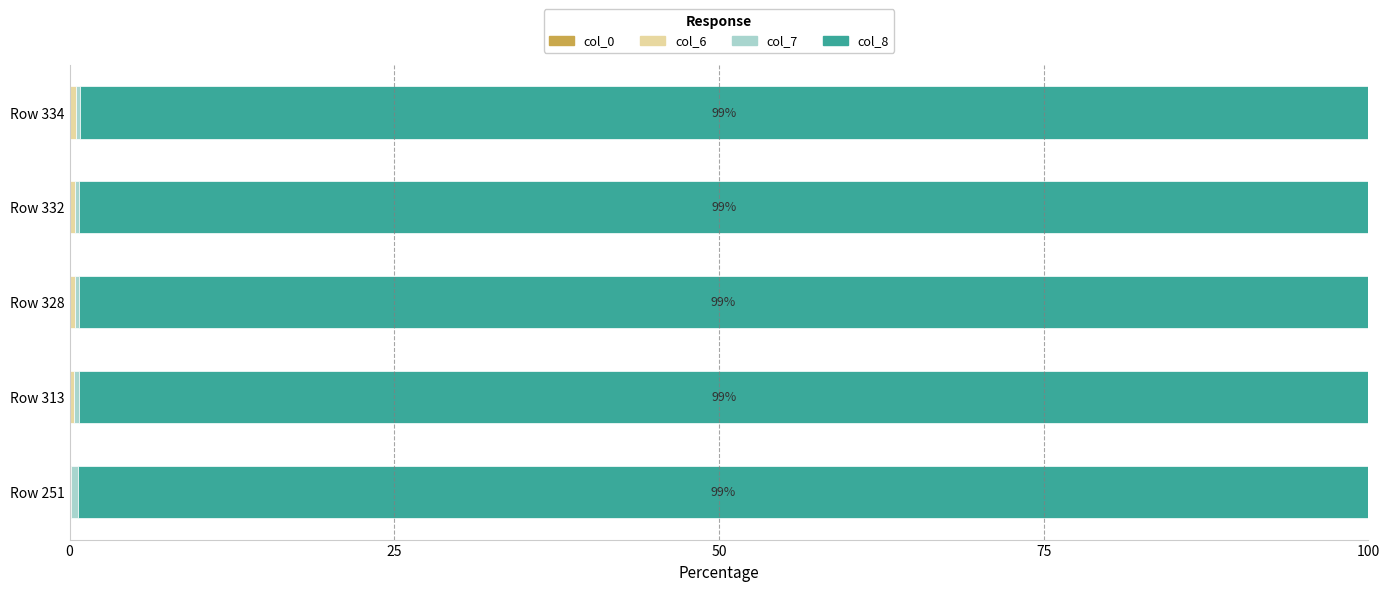

How many data points does each series have?

5